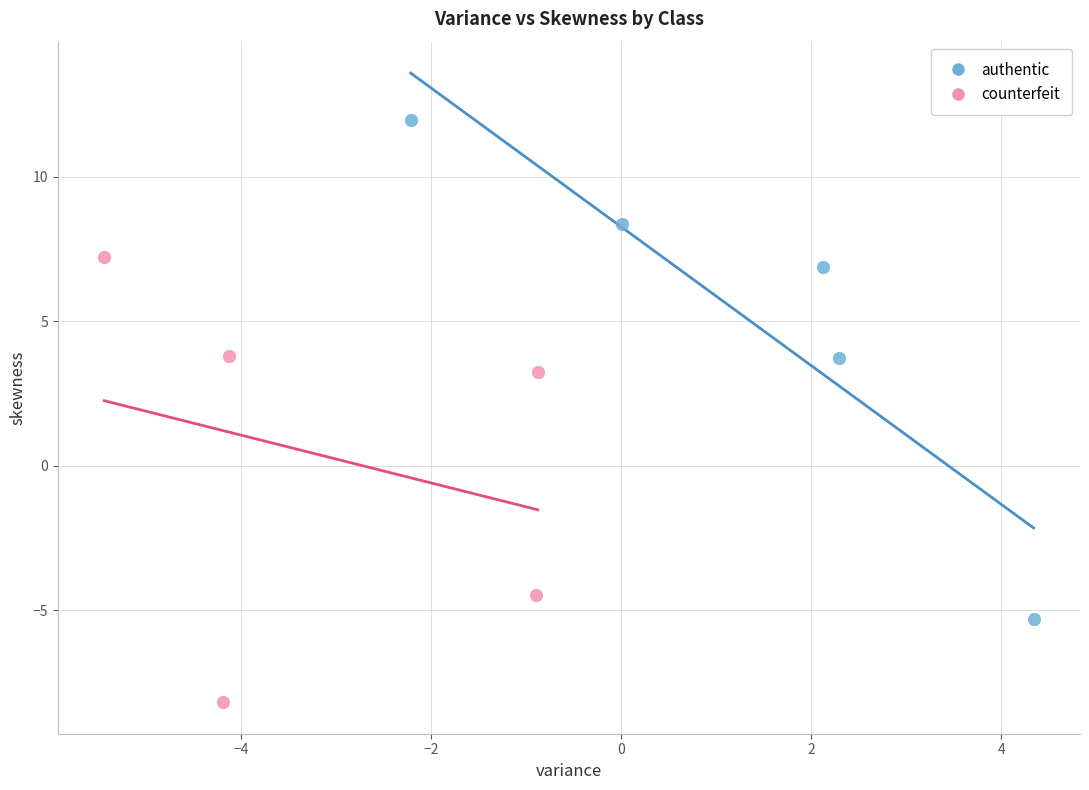

Which series contains the highest Y value?

authentic